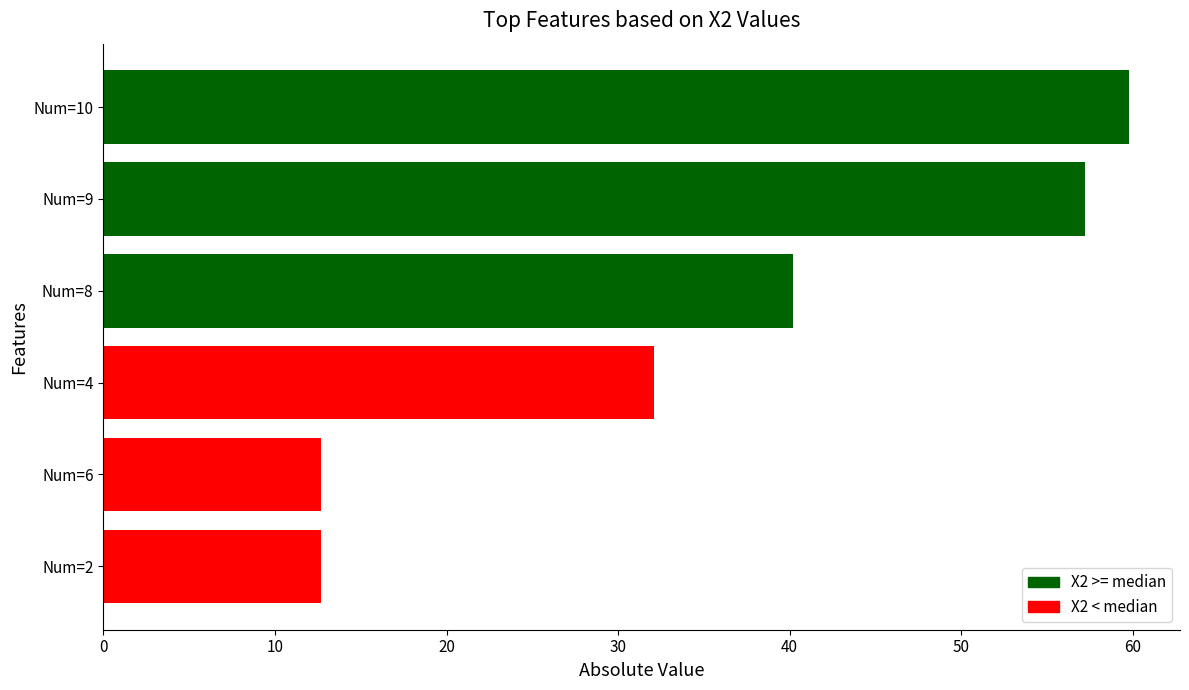

What is the ratio of the value at Num=4 to the value at Num=8?

0.8